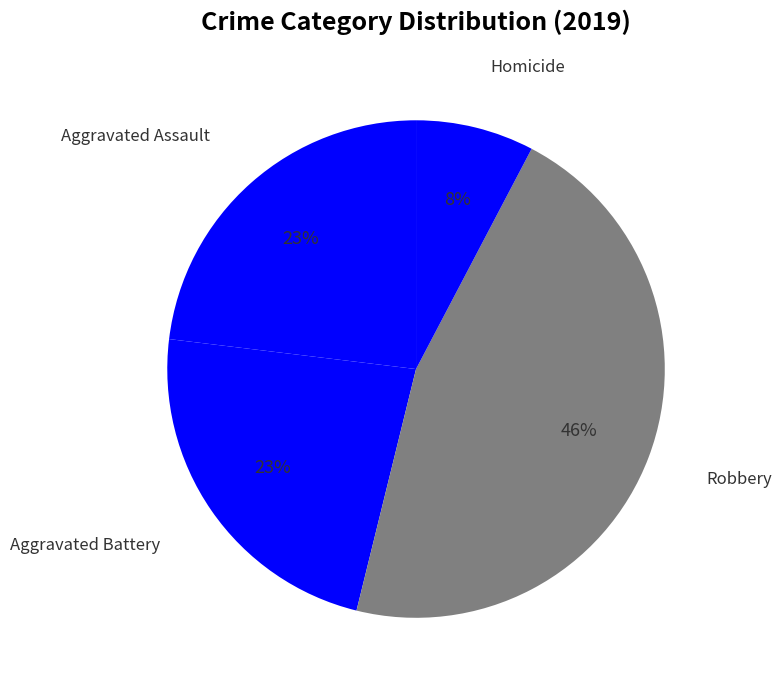

To the nearest percent, what is the average slice percentage?

25%